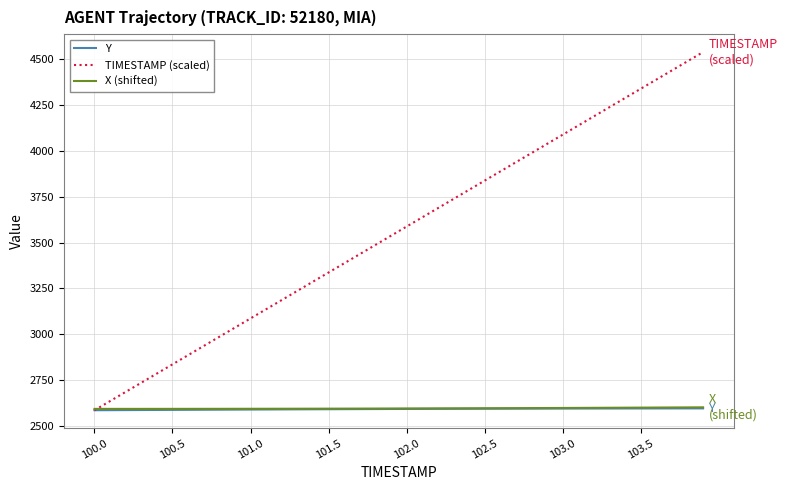

What is the maximum value for X (shifted)?

2603.0